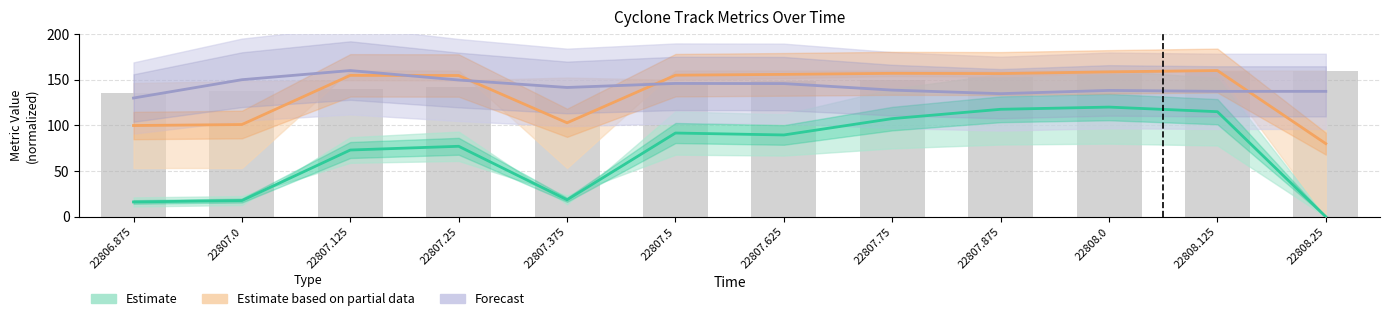

The Forecast series shows 62.7 at 22807.875. True or false?

False